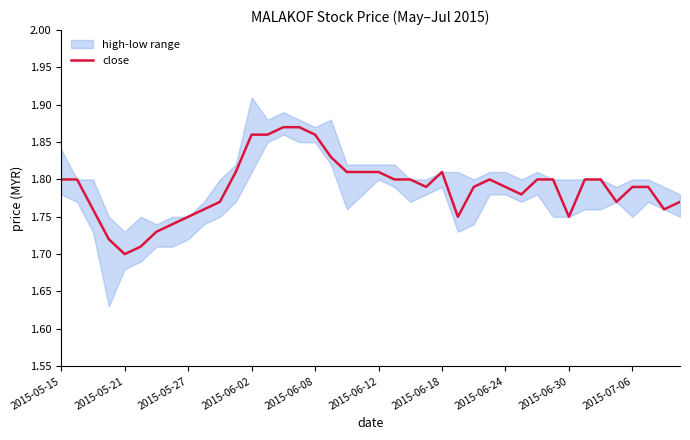

At which label is close closest to 1?

2015-05-21